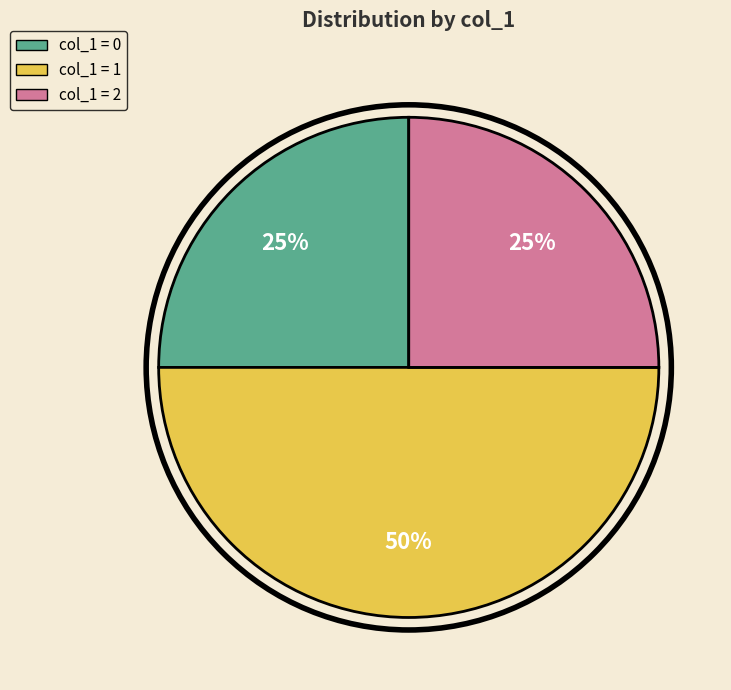

To the nearest percent, what is the difference between the largest and smallest slice percentages?

25%